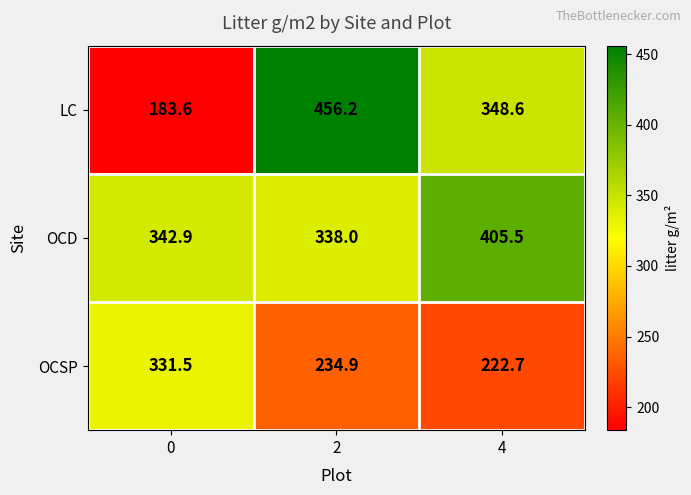

The value of OCD at 2 is 161.4. True or false?

False